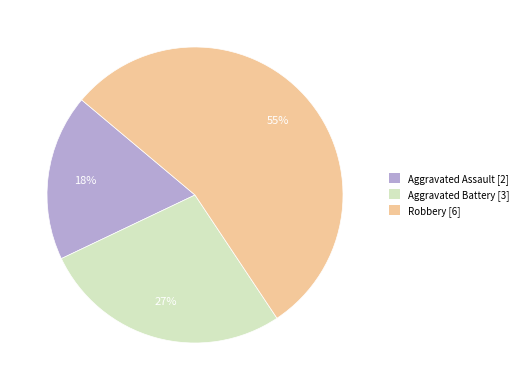

To the nearest percent, what is the combined percentage of Robbery and Aggravated Battery?

82%